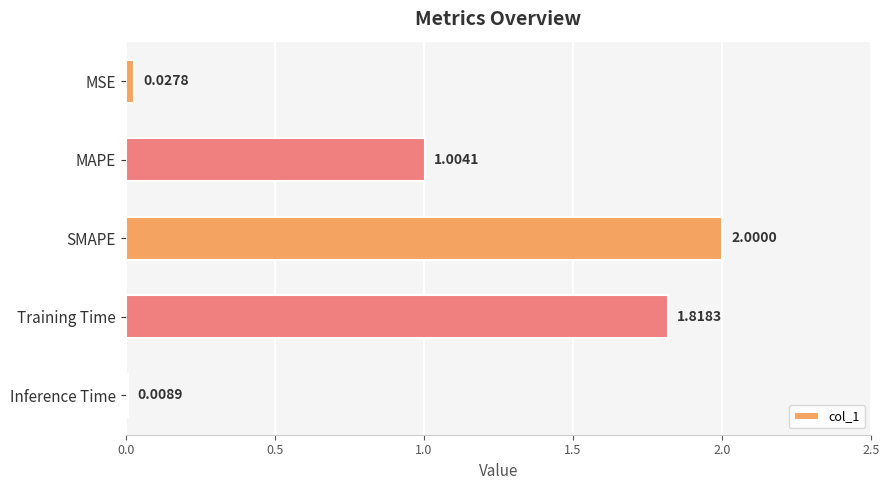

Which label corresponds to the largest value in the chart?

SMAPE